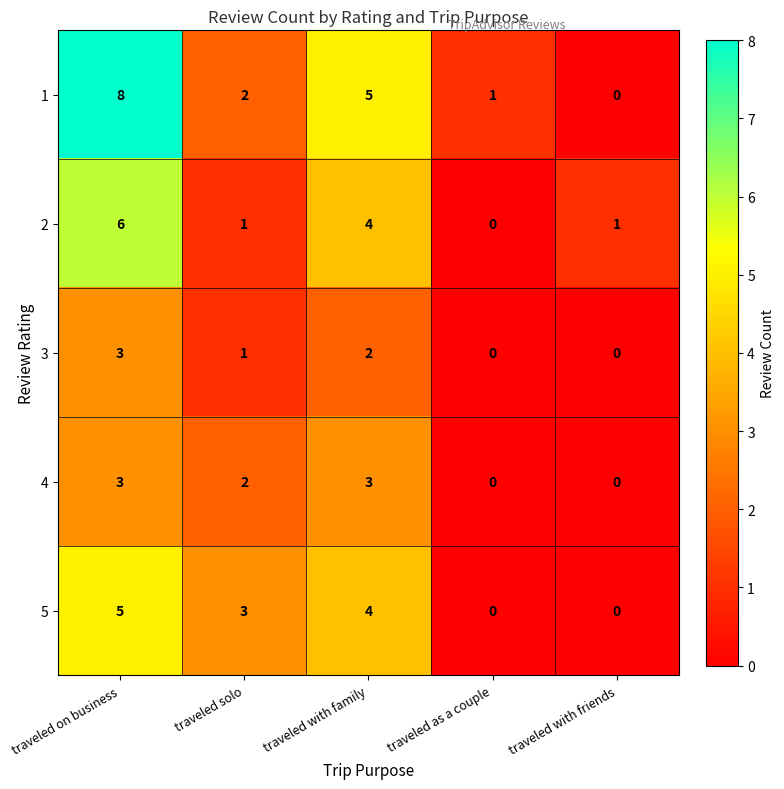

What is the maximum value shown in the chart?

8